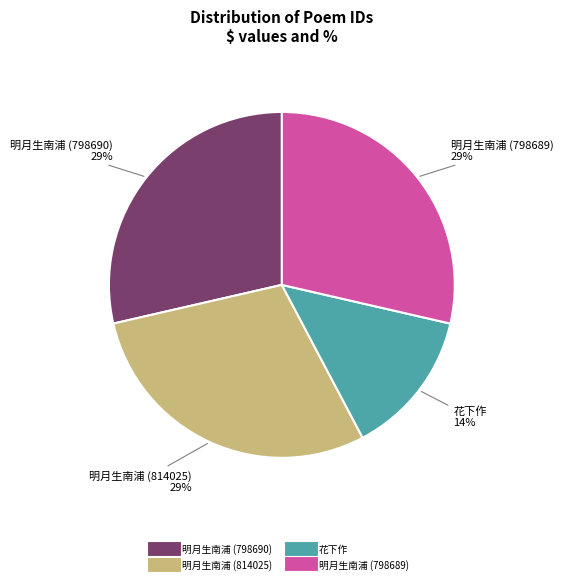

True or false: 明月生南浦 (798690) accounts for 29% of the total.

True